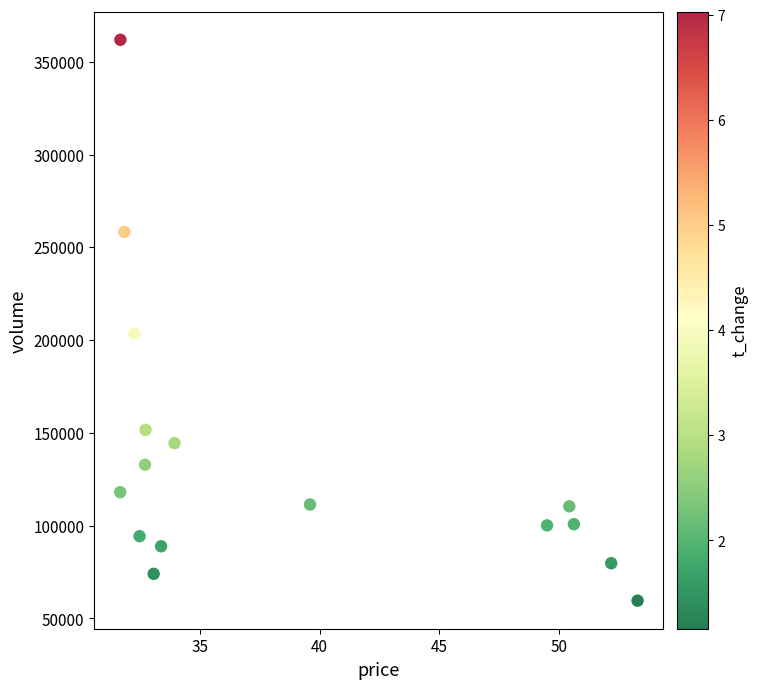

What is the range of Y values (max minus min)?

302331